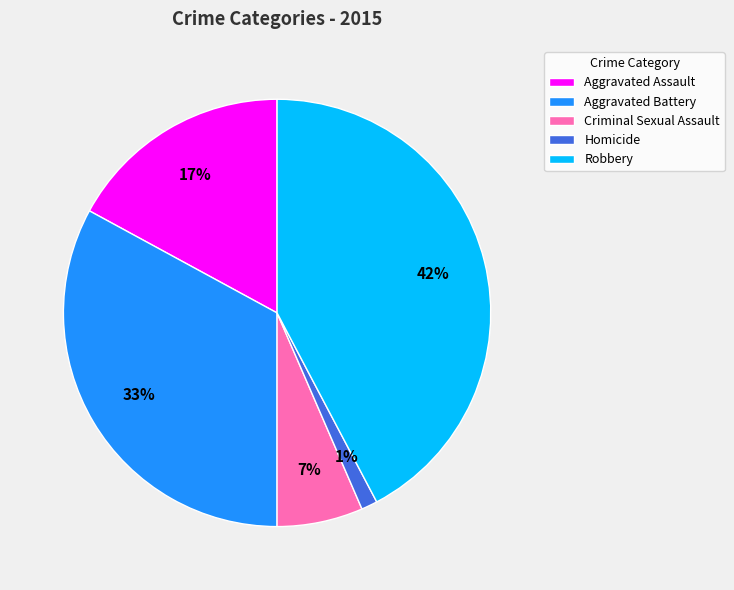

To the nearest percent, what percentage of the pie is Homicide?

1%